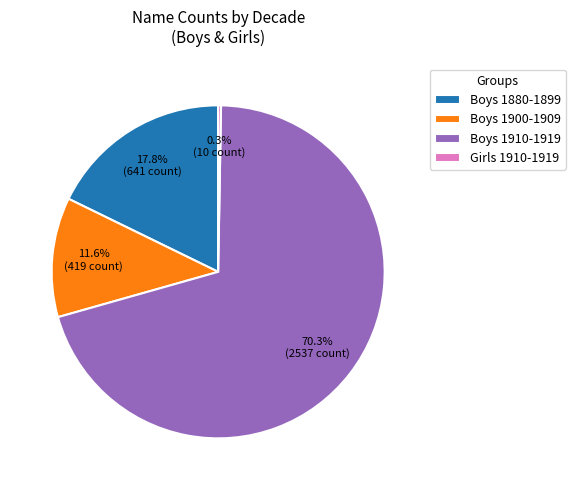

What is the ratio of the value at Boys 1900-1909 to the value at Boys 1880-1899?

0.7